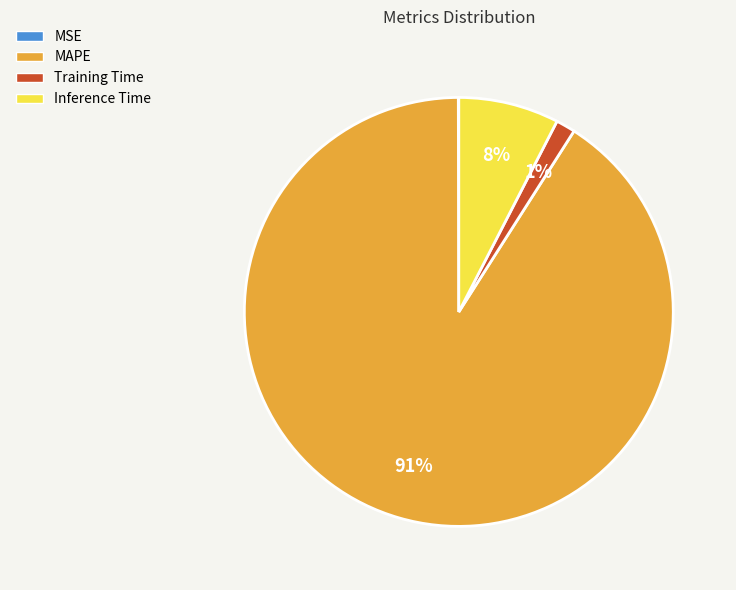

Which slice is the largest?

MAPE